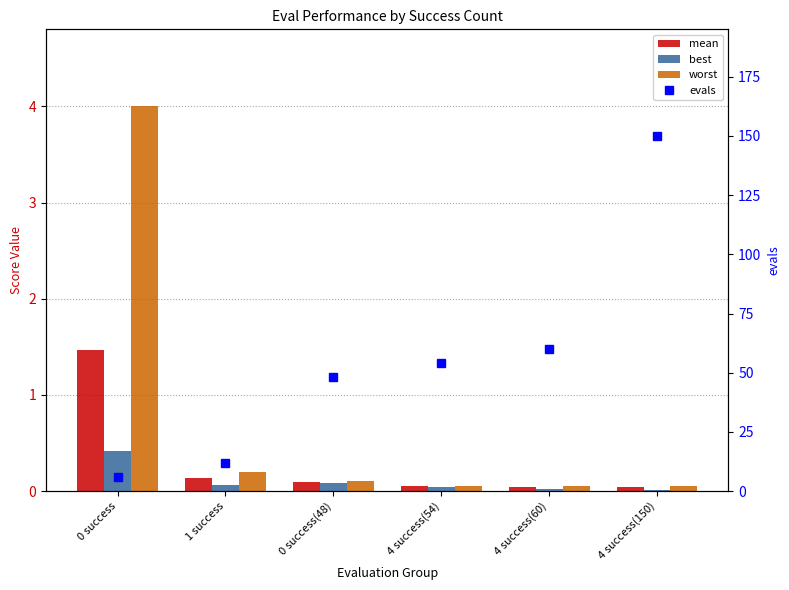

What is the maximum value for mean?

1.5